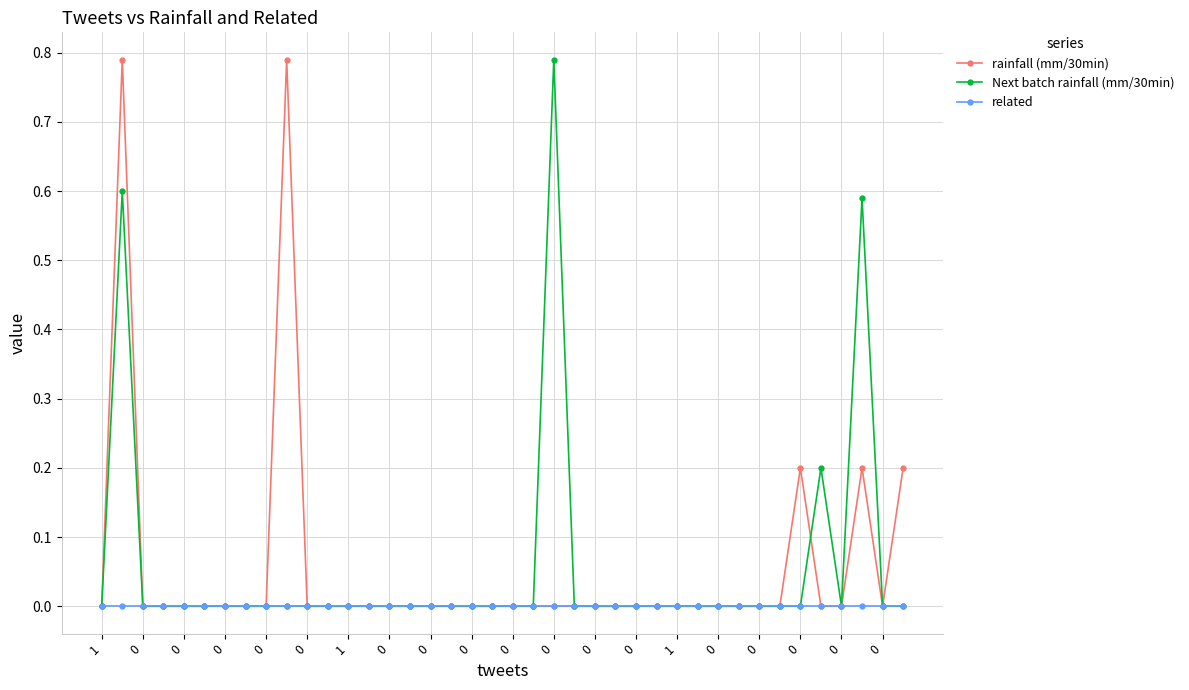

What is the highest value of the rainfall (mm/30min) series?

0.8